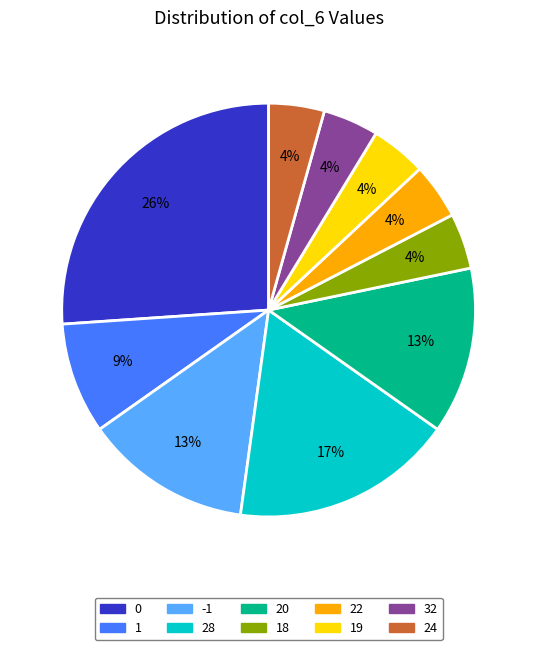

Does any single category account for the majority?

No